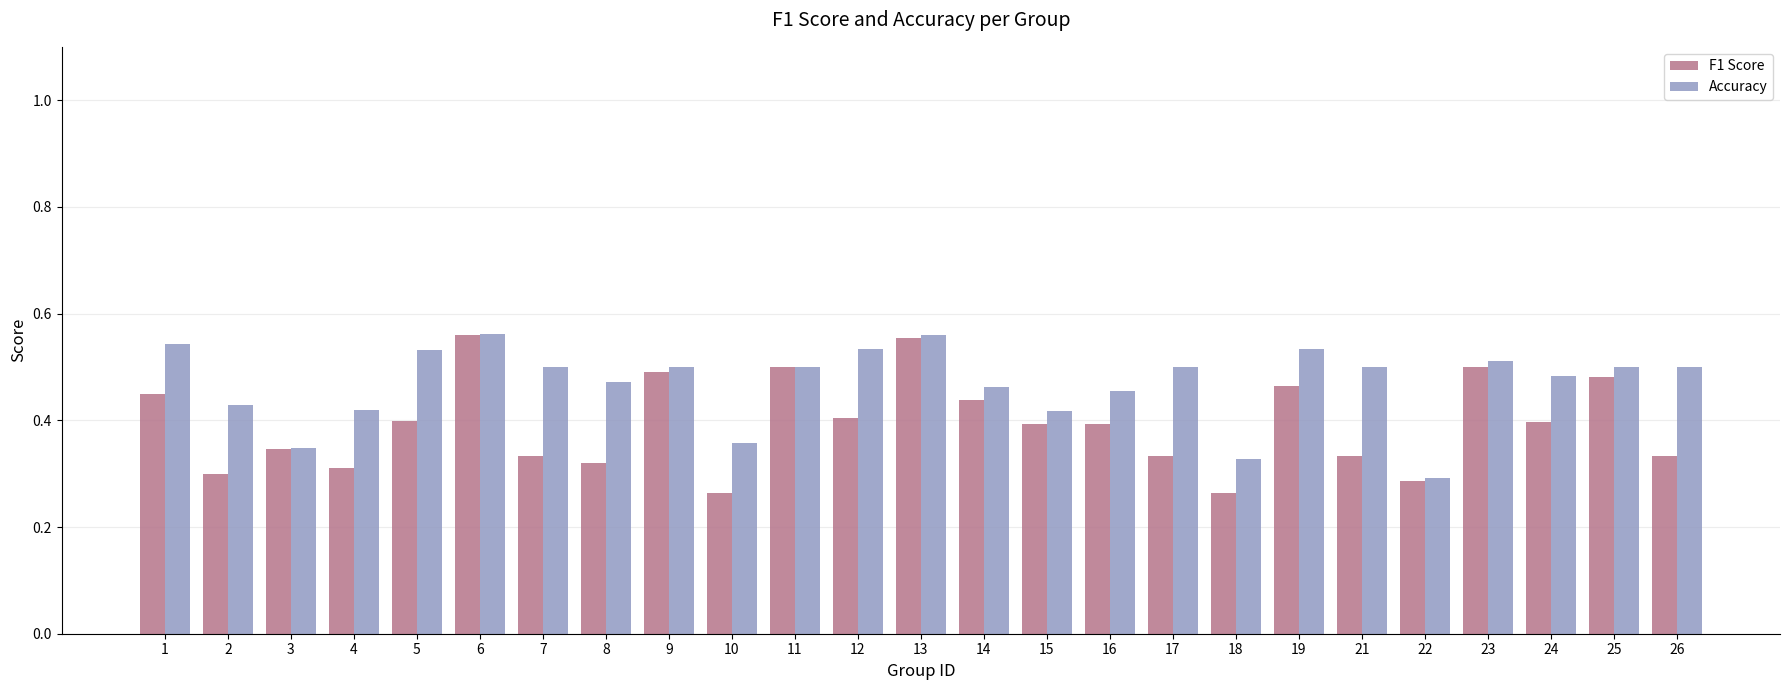

Rank the series by their average value, from lowest to highest.

F1 Score, Accuracy